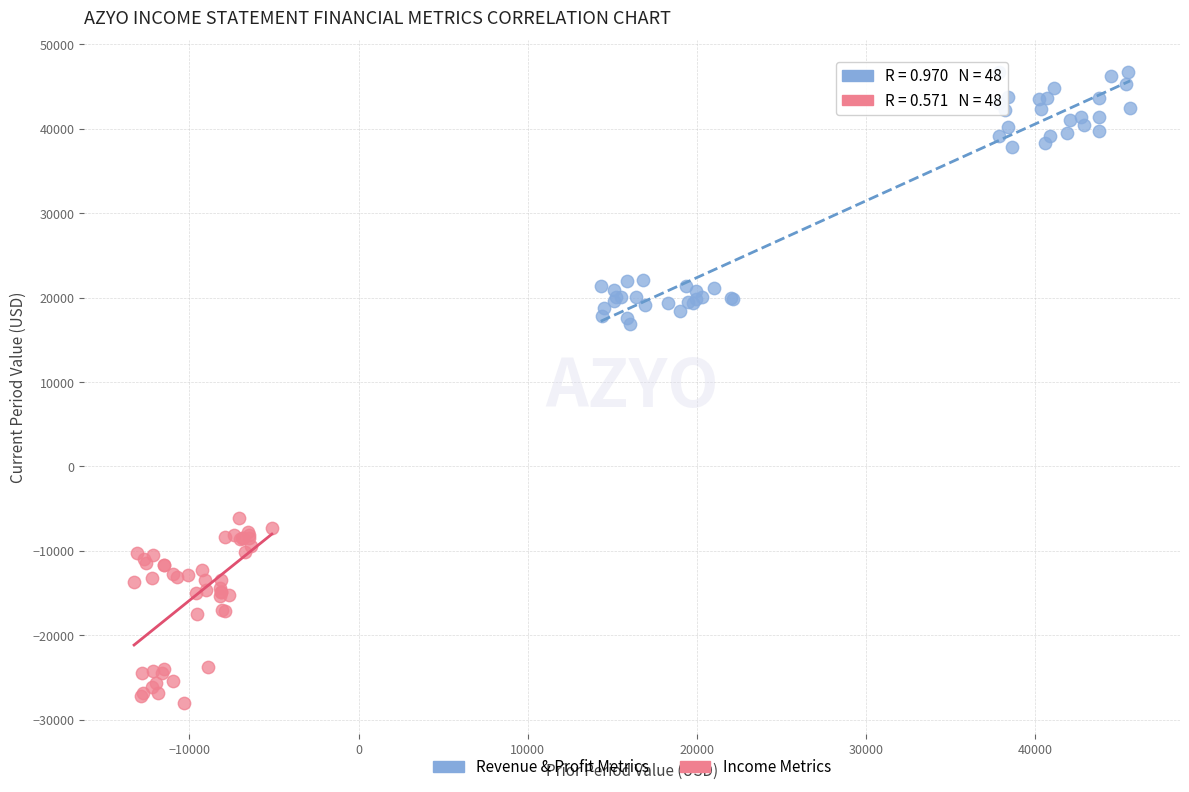

What are all the series names shown in the legend?

Revenue & Profit Metrics, Income Metrics